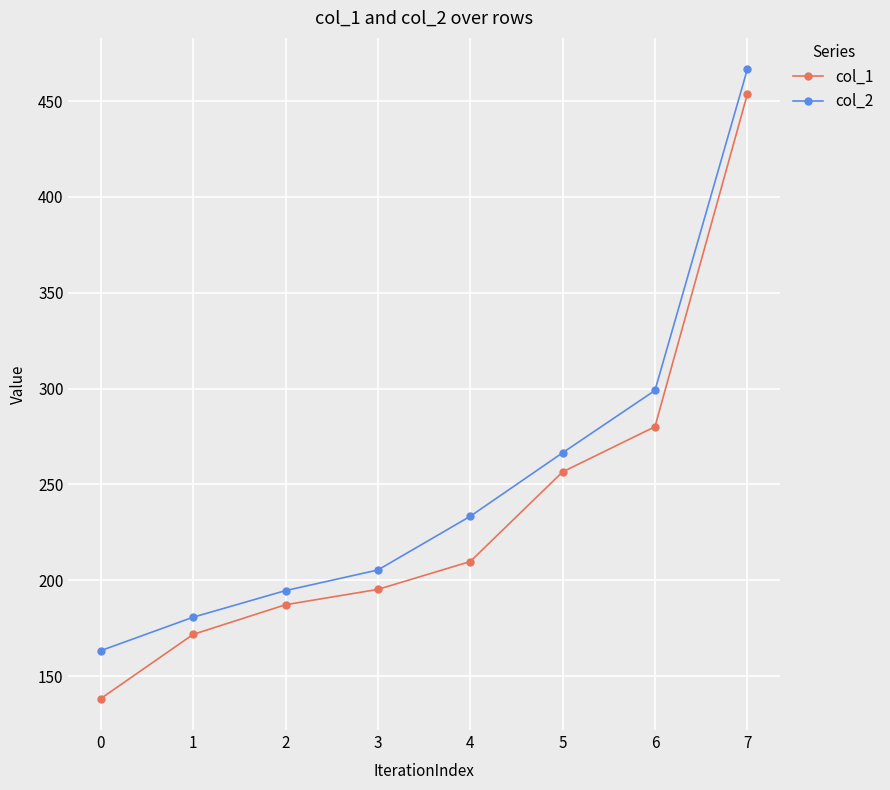

True or false: col_1 and col_2 cross at least once.

False